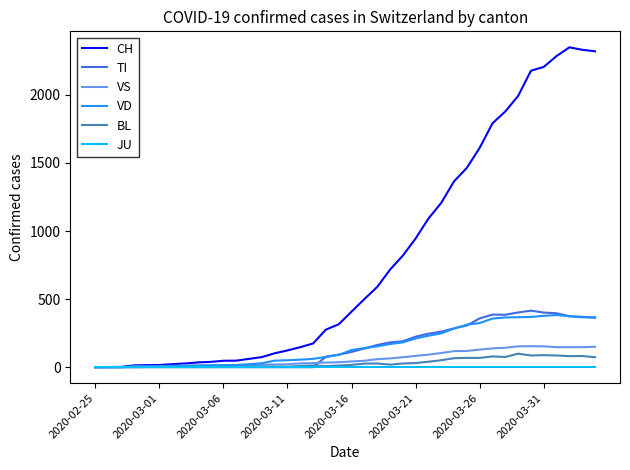

Which series has the largest total across all categories?

CH